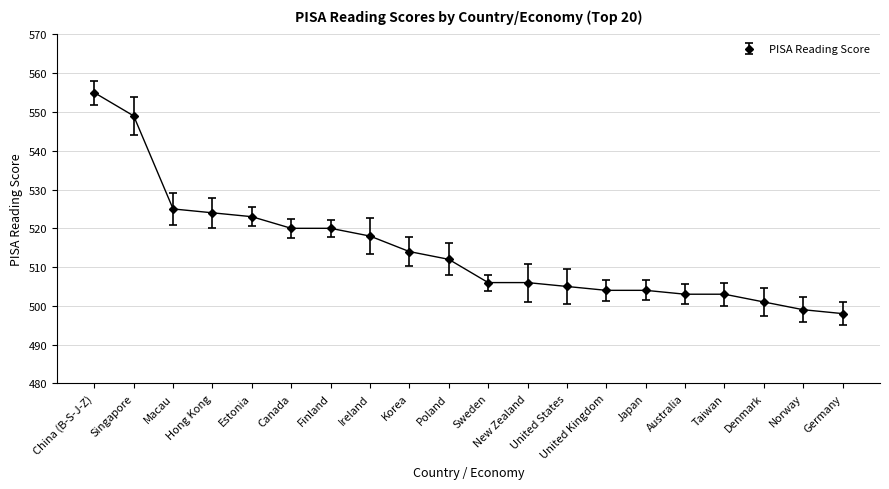

What is the label of the 12th point from the right?

Korea